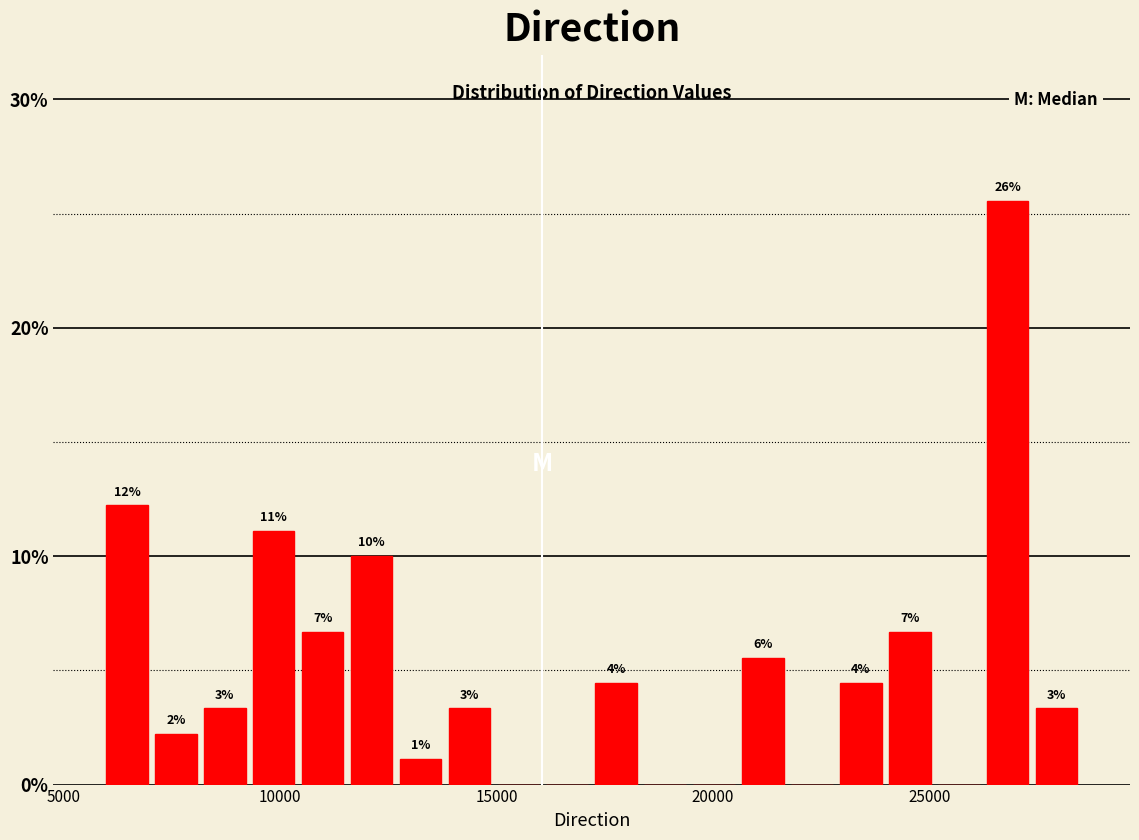

Read against the x-axis, roughly where is the centre of the tallest bar?

27000